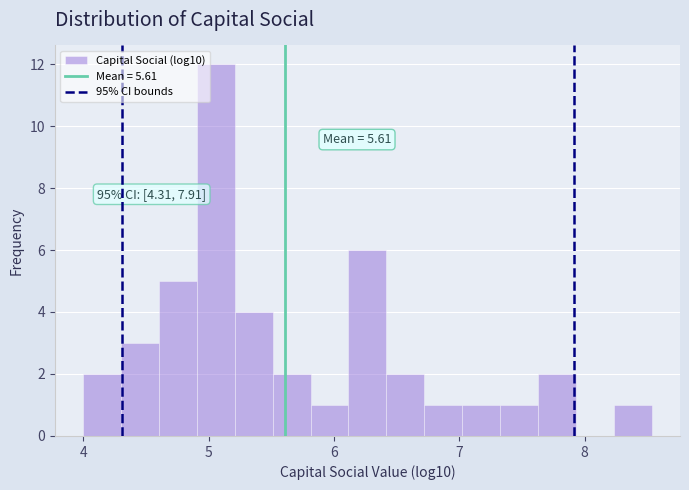

Read against the x-axis, roughly where is the centre of the tallest bar?

5.1